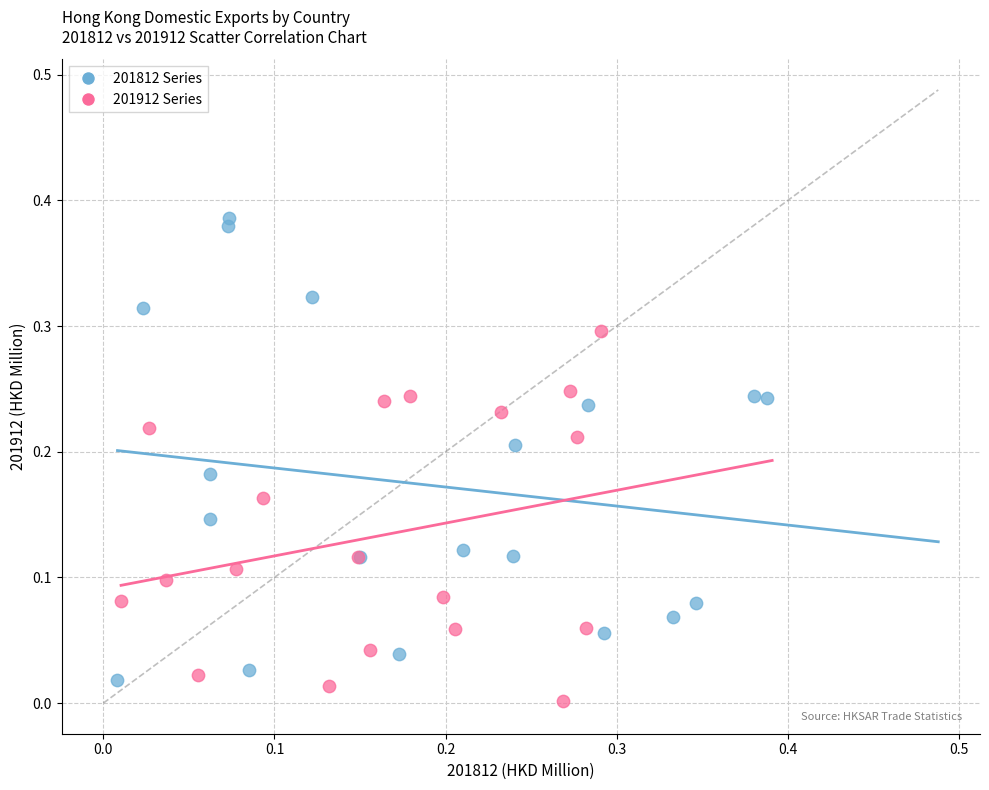

Which series has the widest spread of Y values?

201812 Series